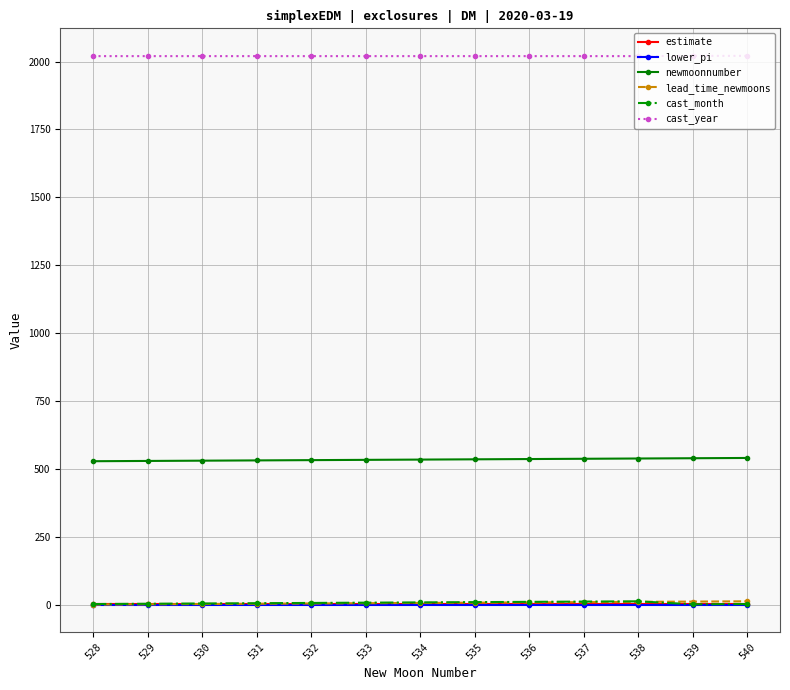

What is the spread (max minus min) of values at 538?

2020.6